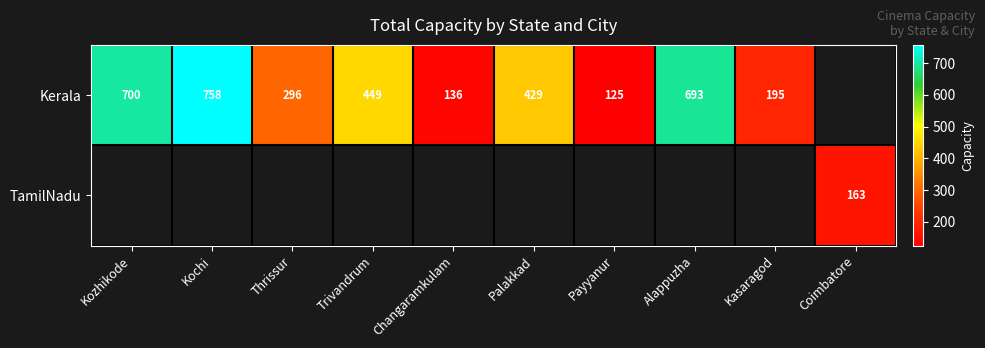

Is it true that Kerala equals 619 at Trivandrum?

False